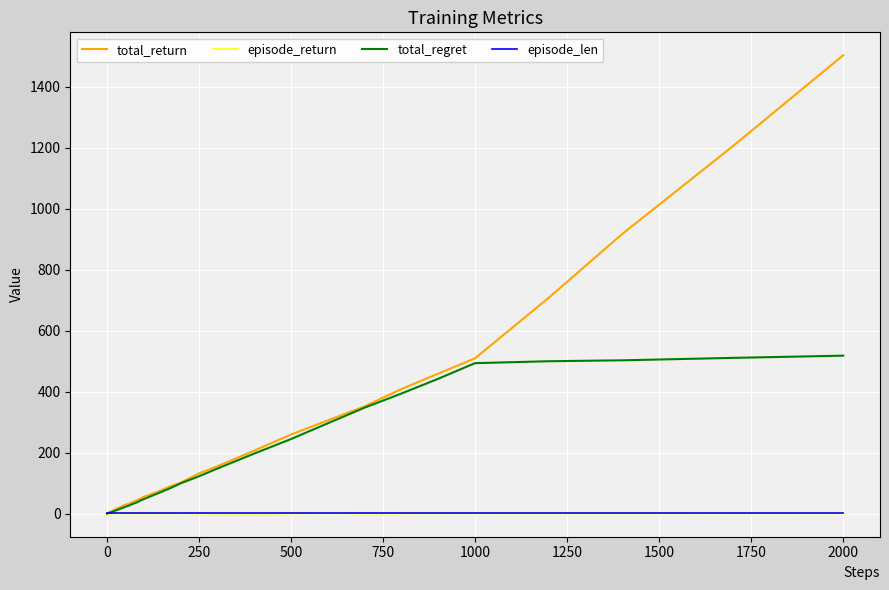

What is the greatest value displayed?

1503.0